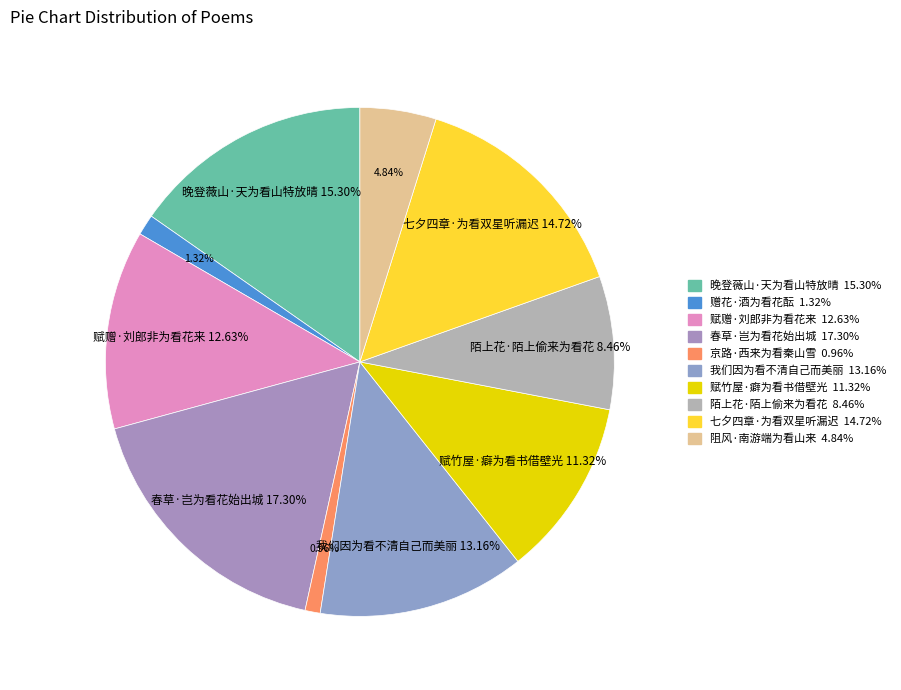

True or false: 我们因为看不清自己而美丽 accounts for 13% of the total.

True